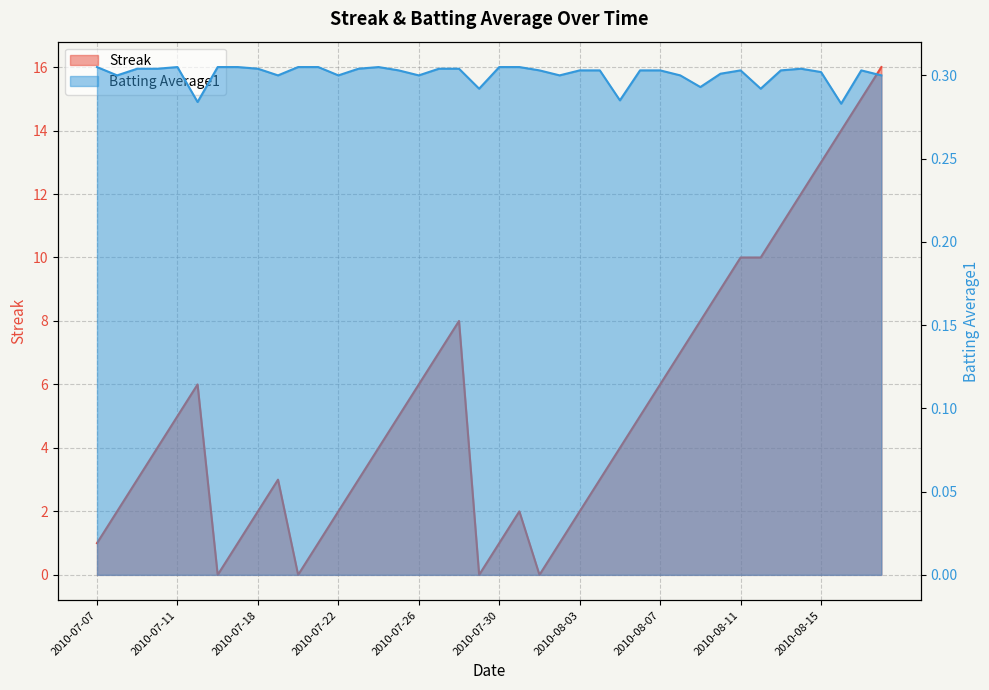

What is the total value across all series at 2010-08-12?

10.3